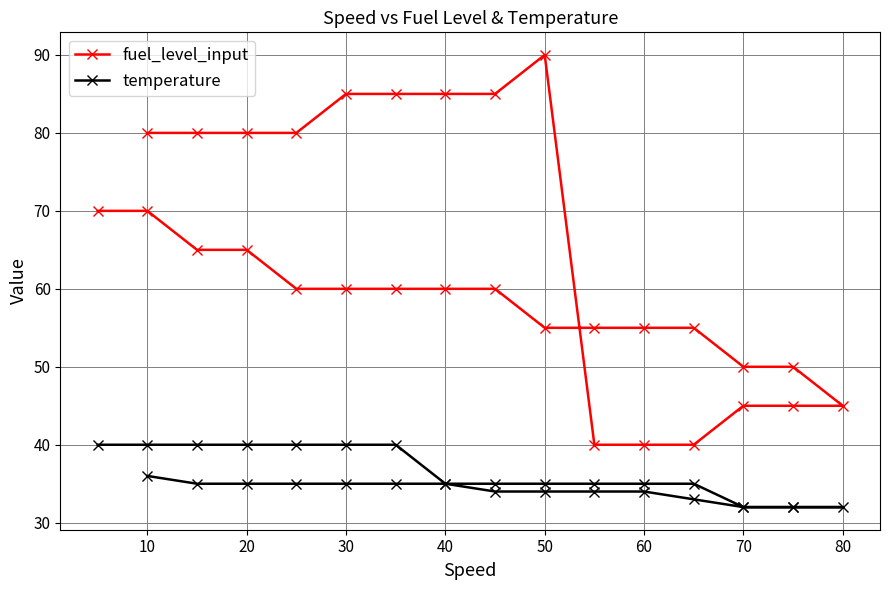

Which series has the largest total across all categories?

fuel_level_input